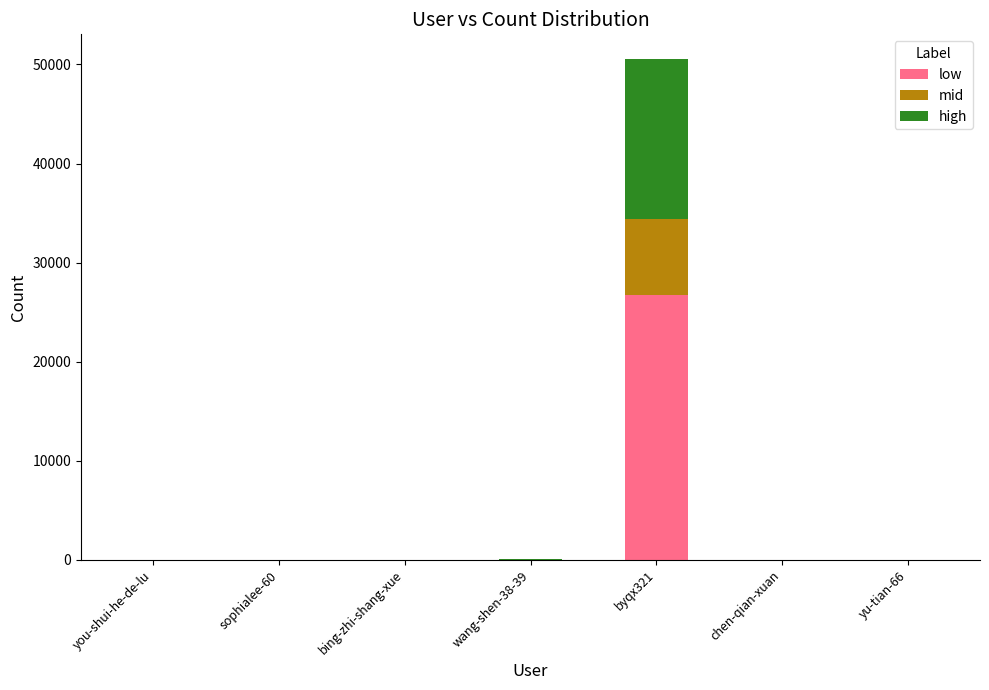

The value of low at byqx321 is 26772.4. True or false?

True